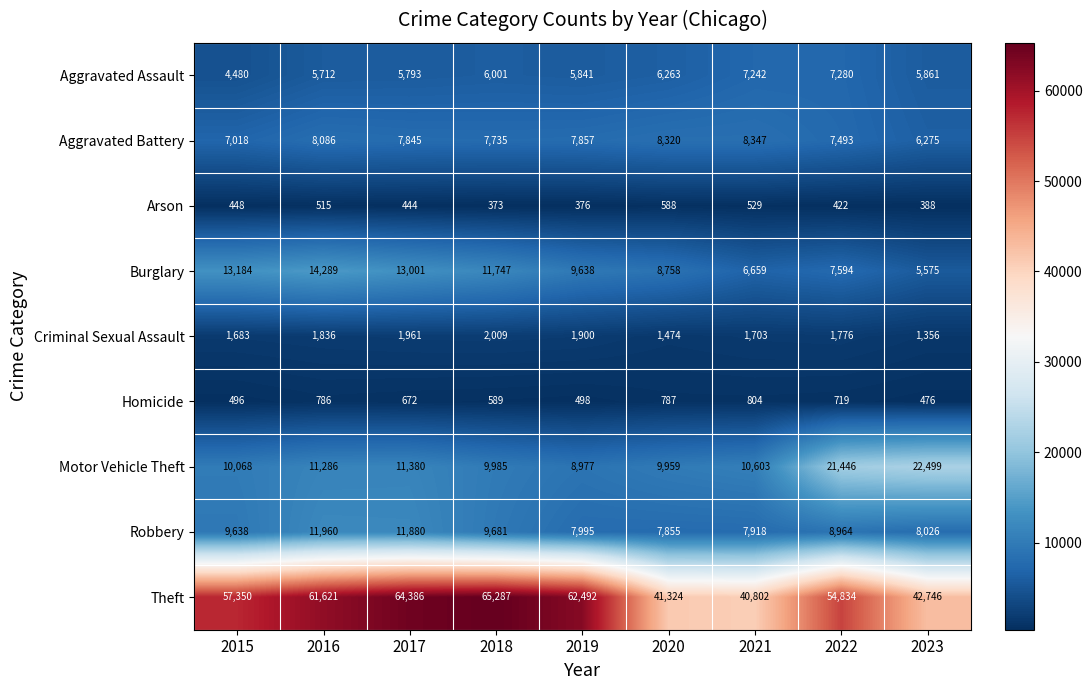

Rank the series at 2021 from lowest to highest value.

Arson, Homicide, Criminal Sexual Assault, Burglary, Aggravated Assault, Robbery, Aggravated Battery, Motor Vehicle Theft, Theft